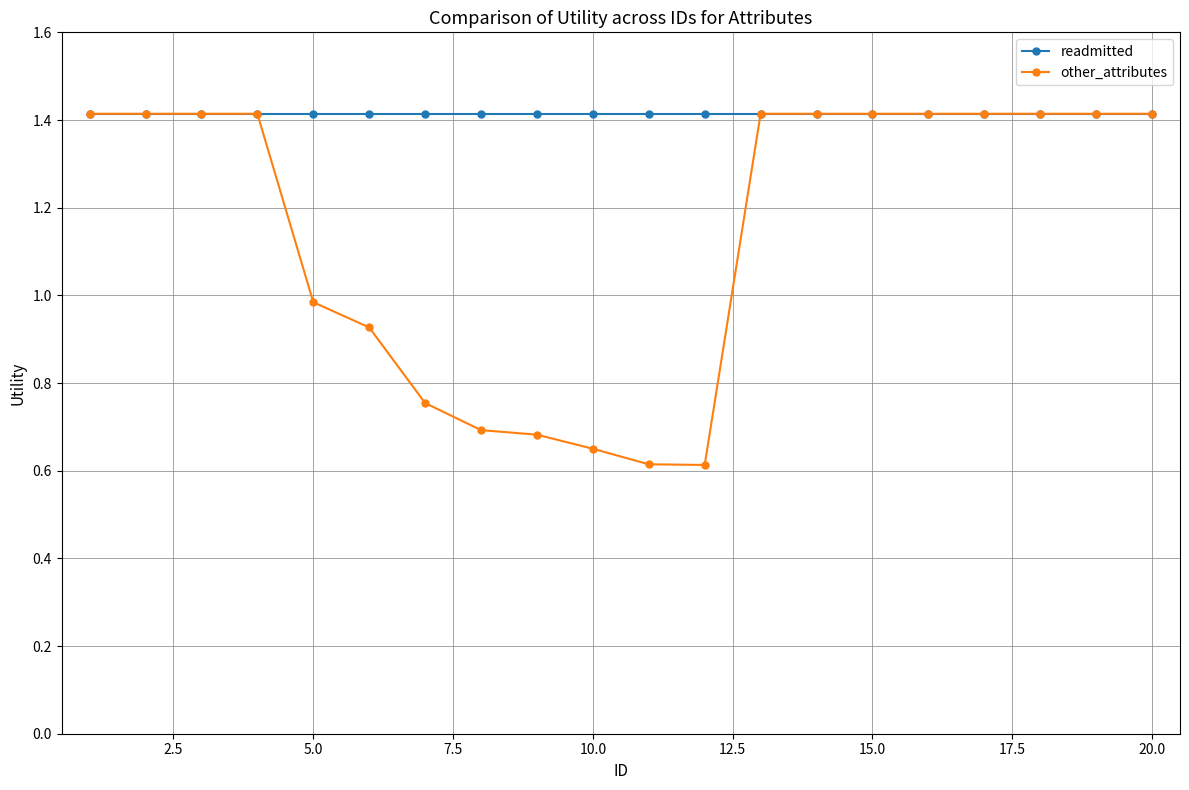

Rank the series by their average value, from lowest to highest.

other_attributes, readmitted